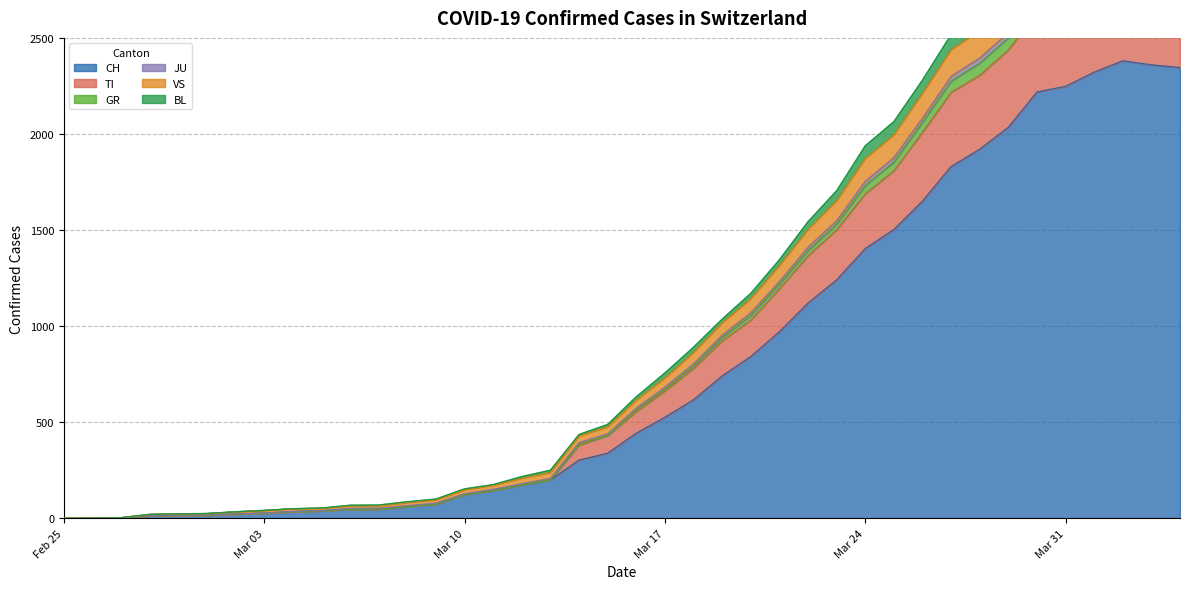

True or false: VS and BL cross at least once.

False